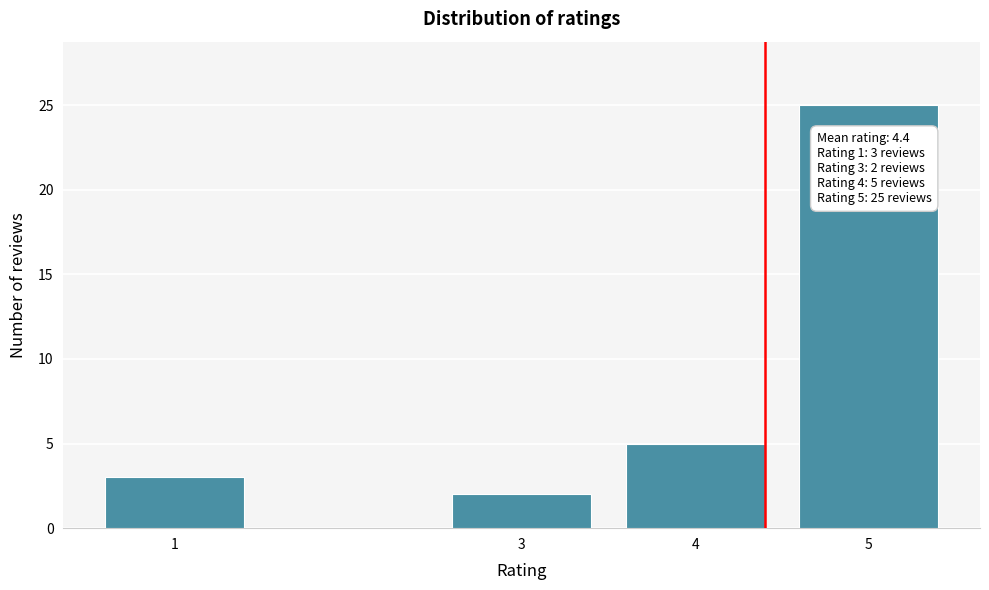

Reading left to right, transcribe all the data shown in this chart.

3	2	5	25